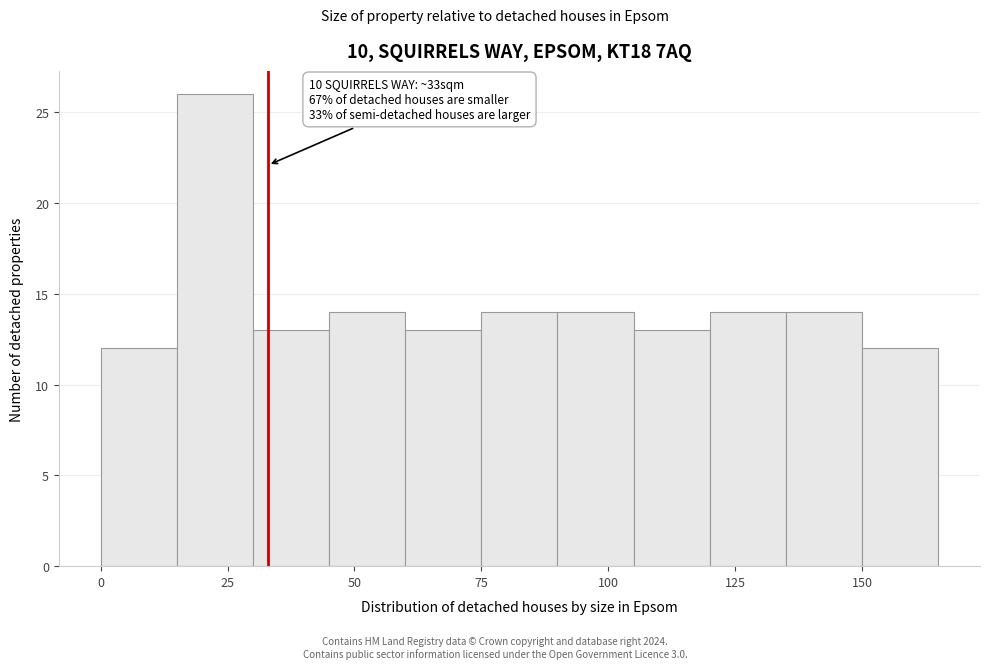

Around what value on the x-axis is the tallest bar? Give the approximate position of its centre, as read against the axis.

25